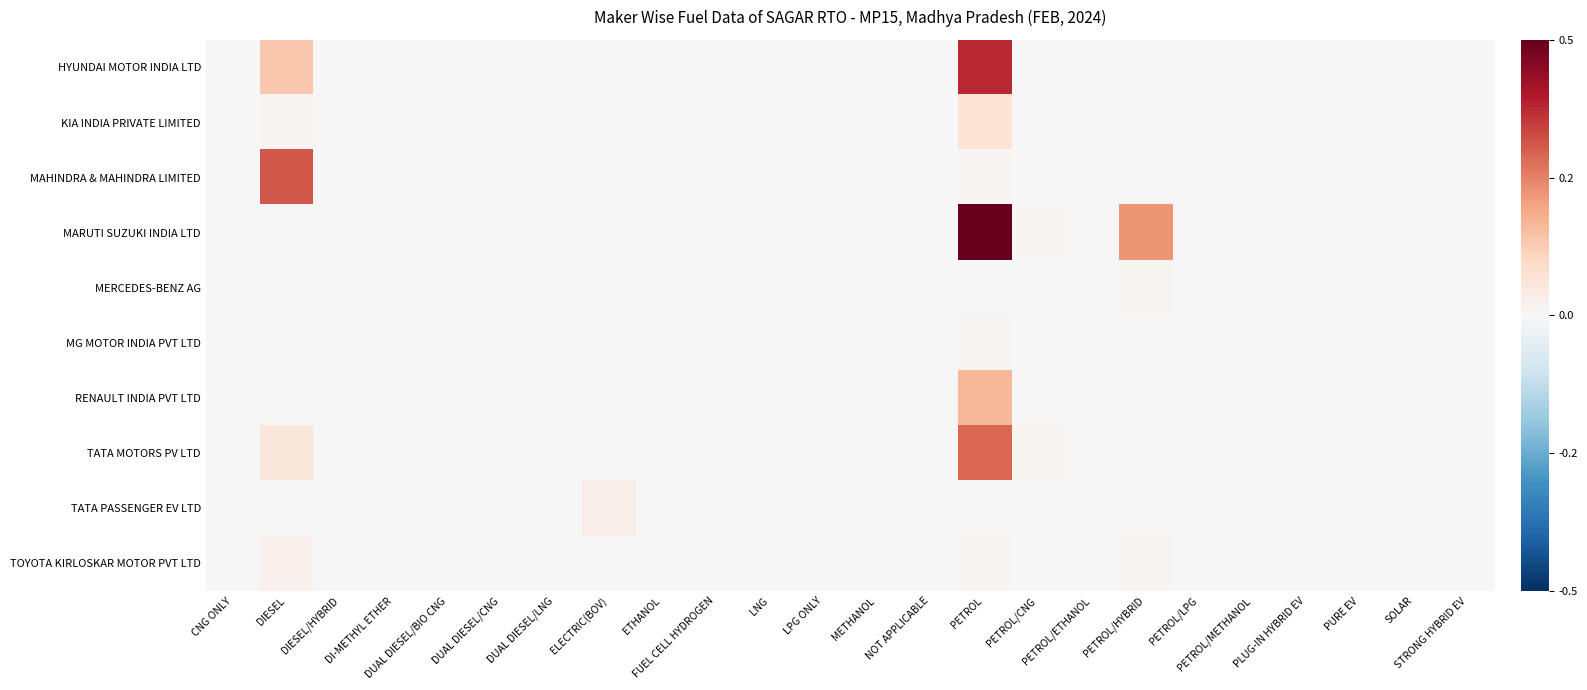

At which category is the sum across all series the highest?

PETROL